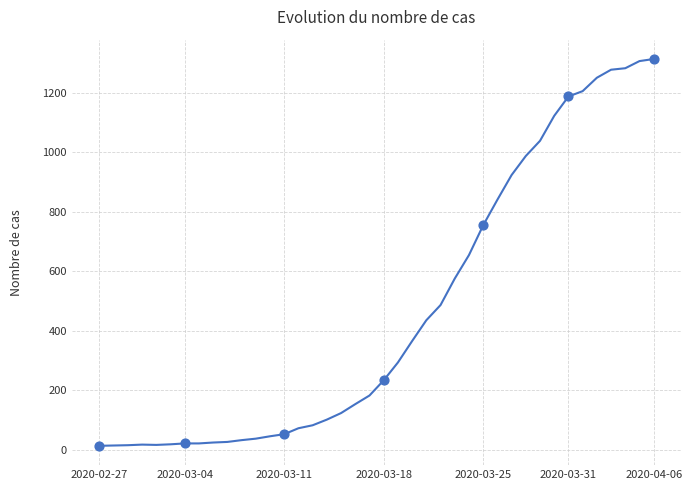

What is the maximum value shown in the chart?

1313